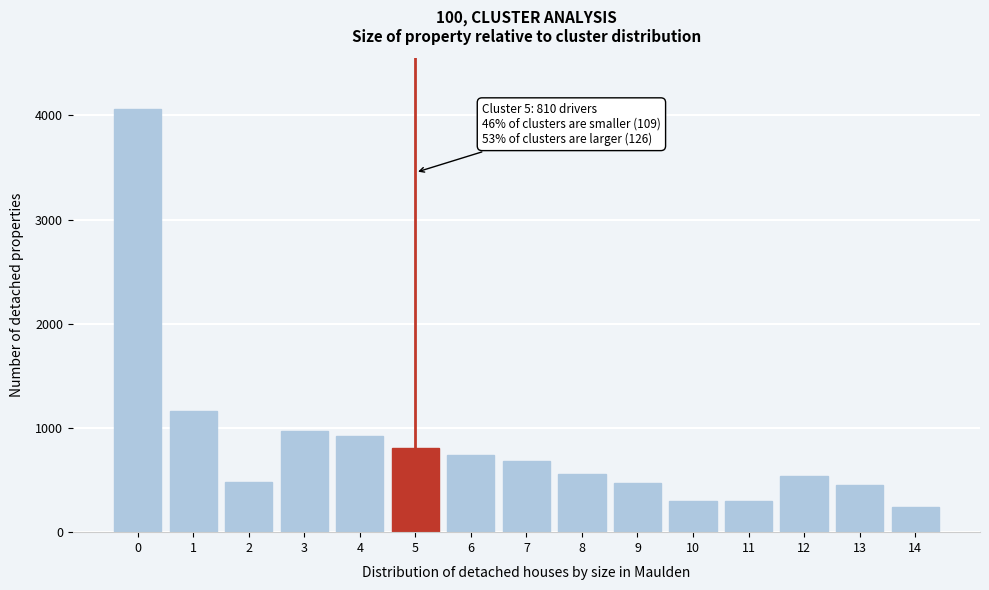

What is the value of the 9th bar from the left?

555